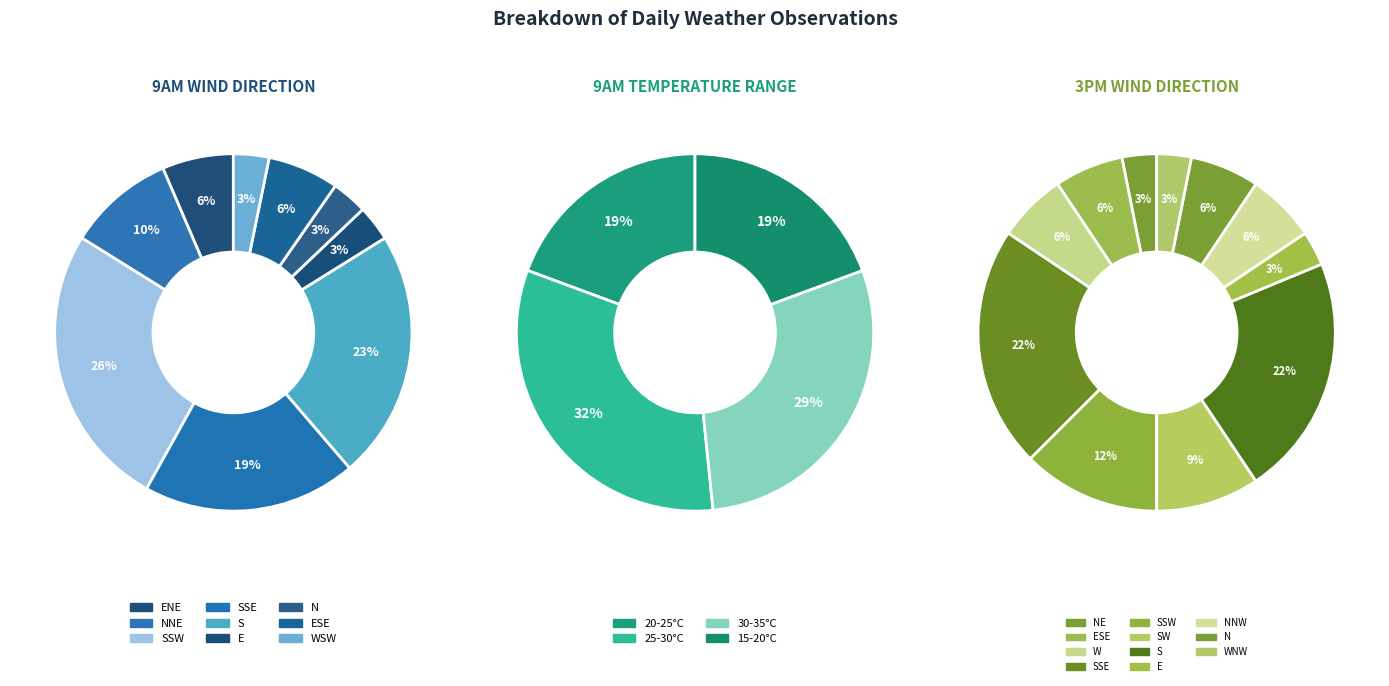

Between ESE and S, which is larger?

S